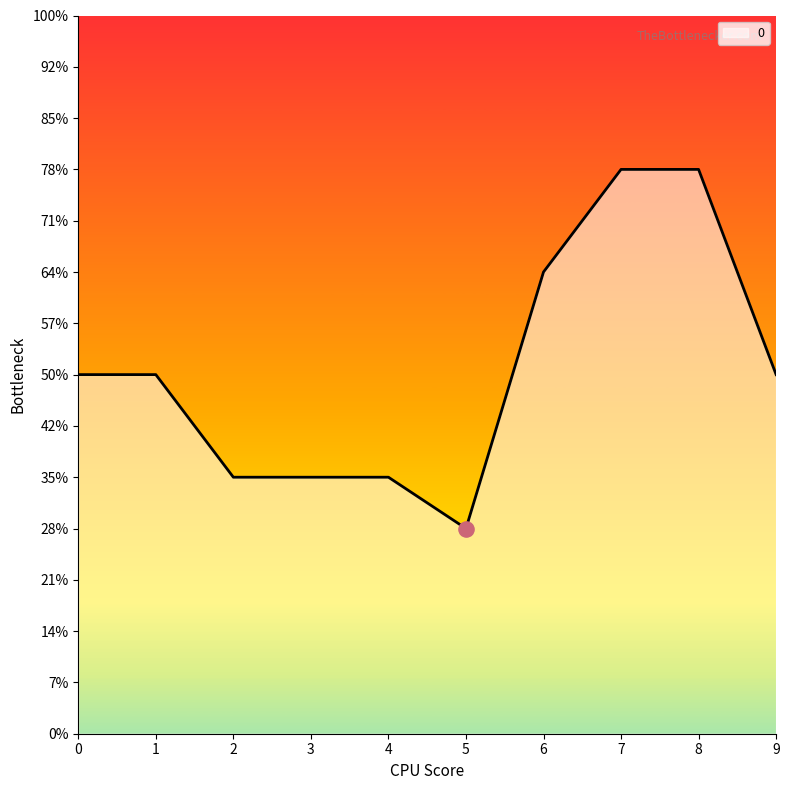

Is this an area chart (filled region under the line)?

Yes